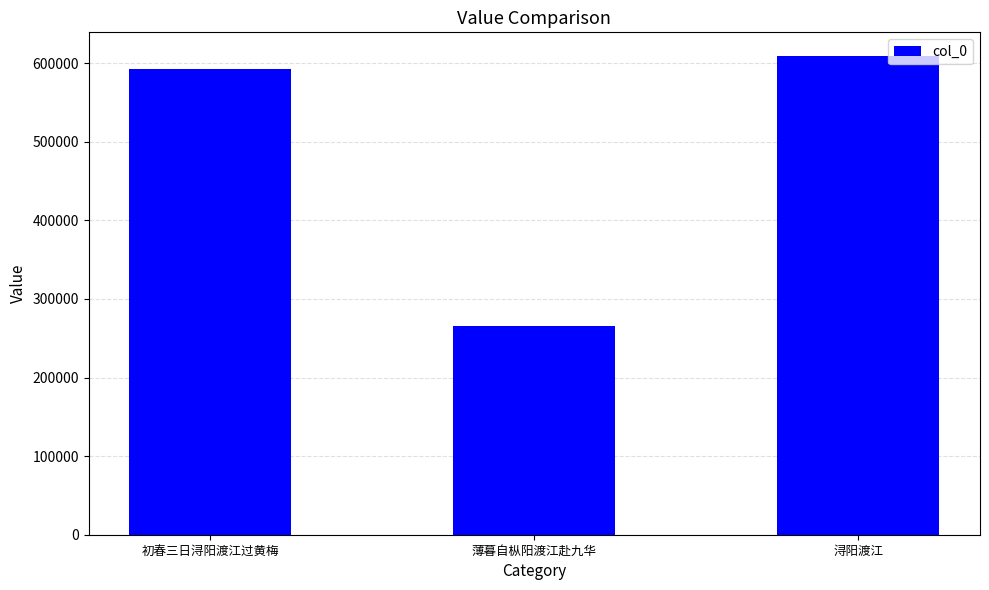

What is the minimum value shown in the chart?

265472